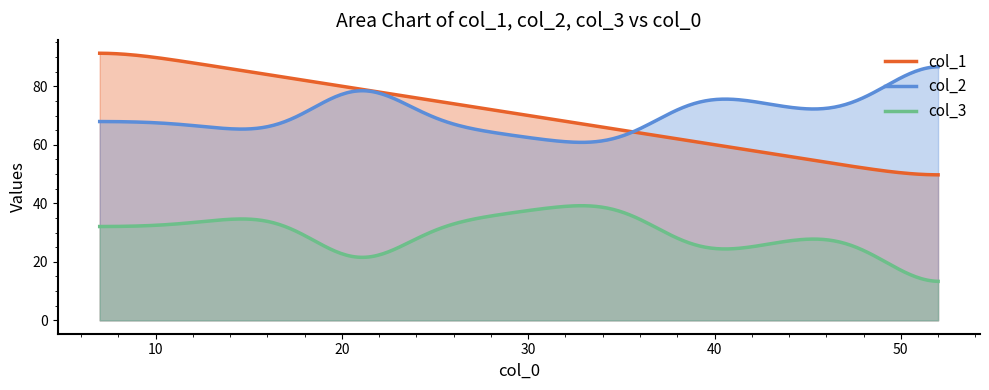

True or false: col_1 and col_3 cross at least once.

False